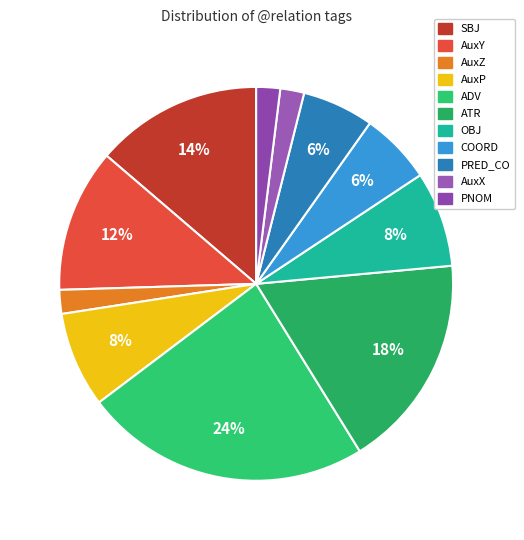

Is the sum of AuxY and ATR greater than half?

No